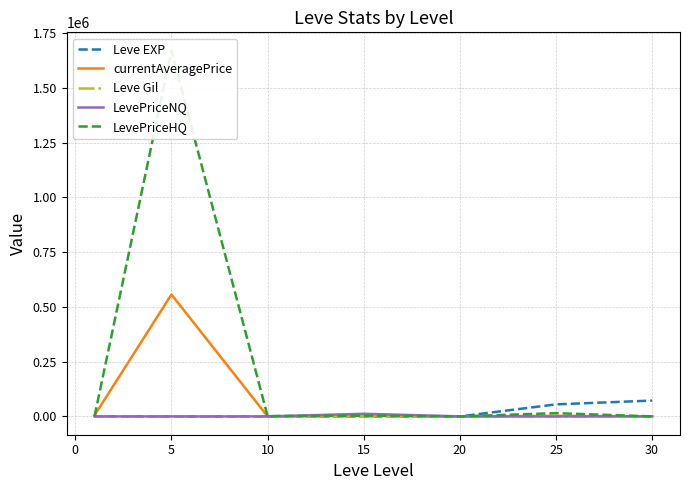

What are all the series names shown in the legend?

Leve EXP, currentAveragePrice, Leve Gil, LevePriceNQ, LevePriceHQ